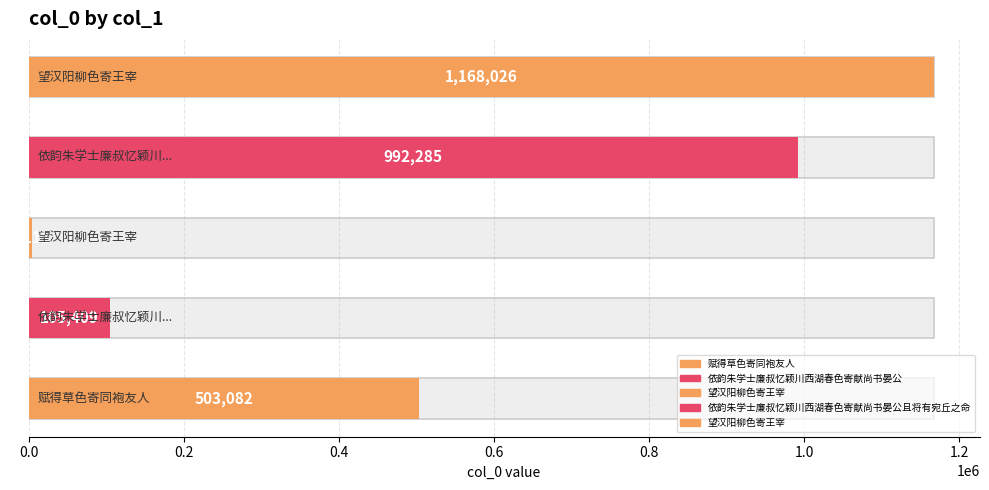

What is the value of the 1st bar from the left?

503082